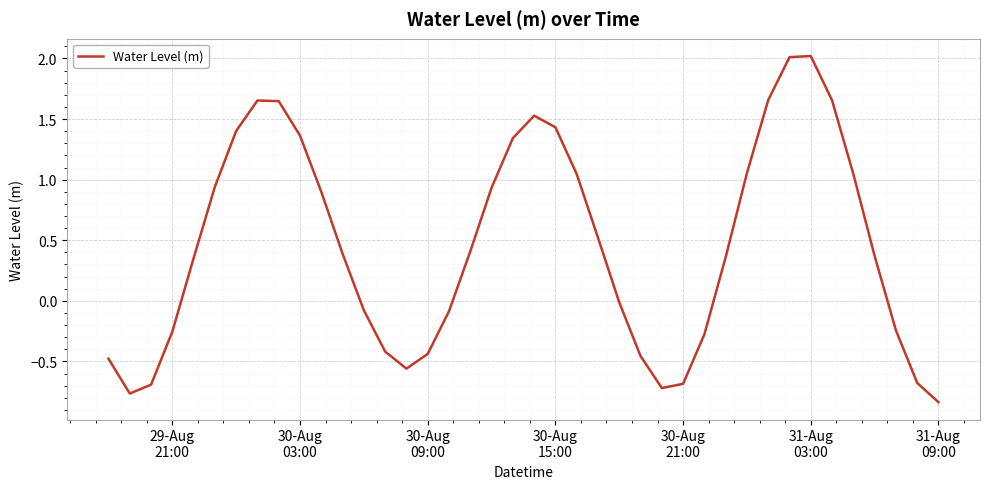

What is the greatest value displayed?

2.0